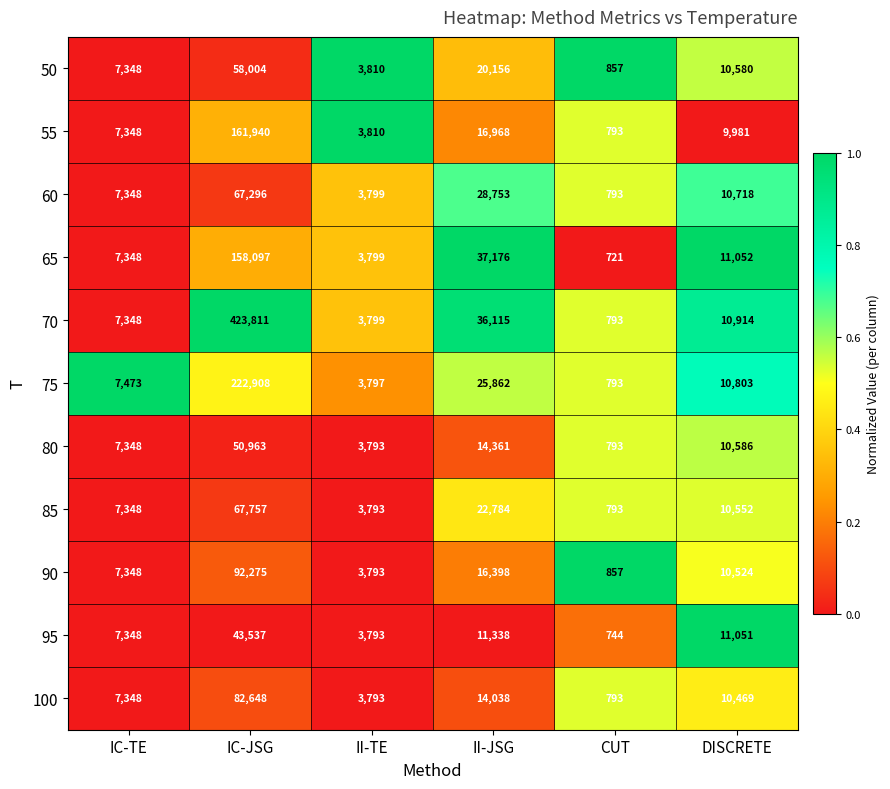

List the labels in order of 95 value, largest first.

IC-JSG, II-JSG, DISCRETE, IC-TE, II-TE, CUT